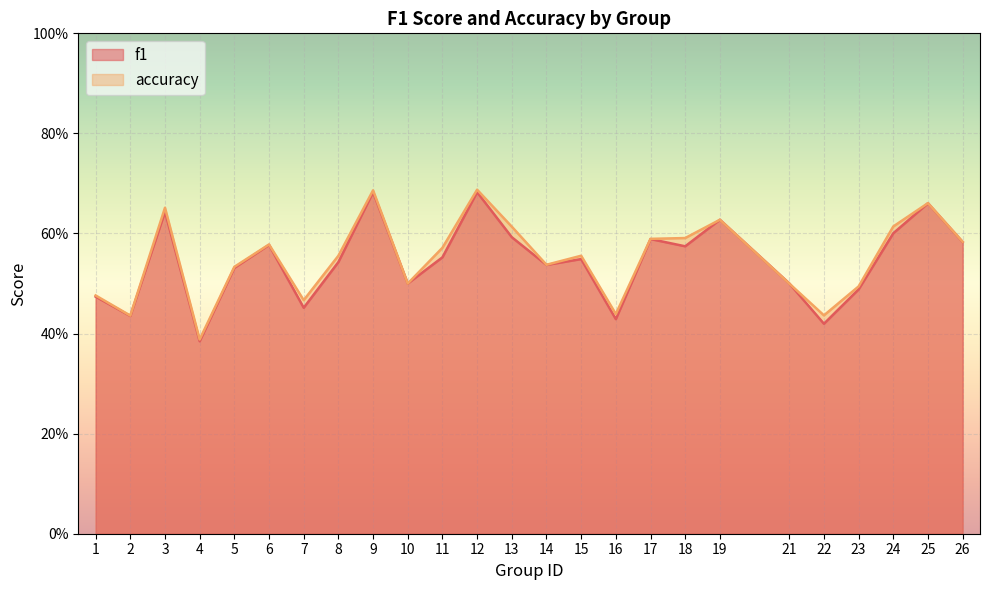

The accuracy series shows 0.5 at 14. True or false?

True